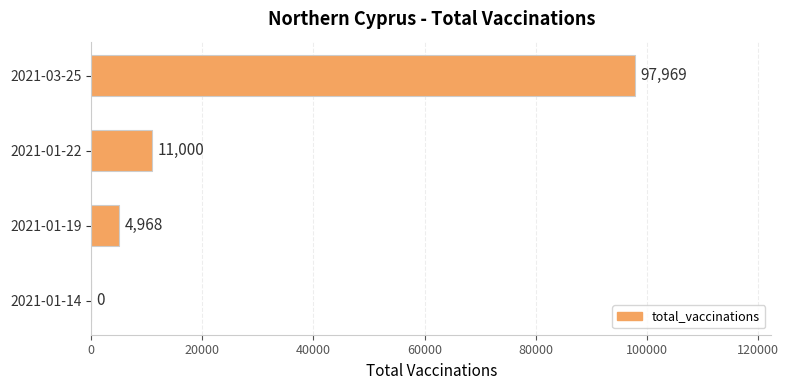

Reading top to bottom, transcribe all the data shown in this chart.

2021-03-25=97969	2021-01-22=11000	2021-01-19=4968	2021-01-14=0